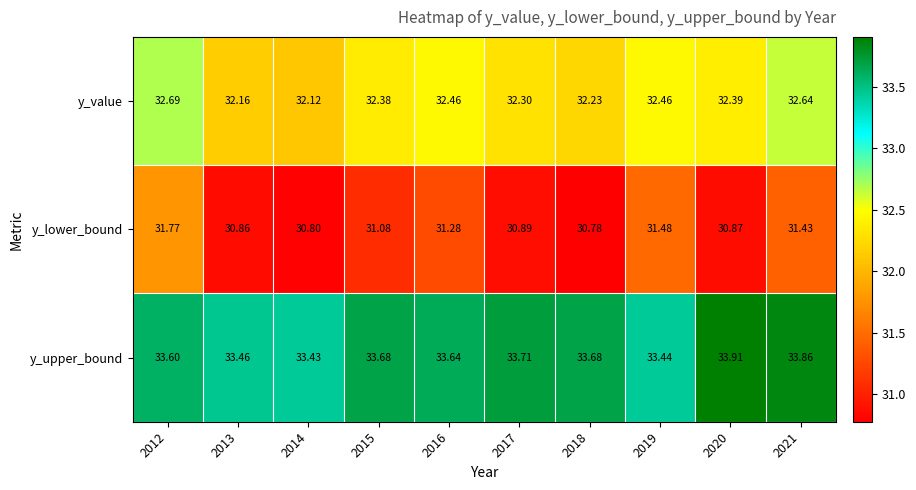

What is the maximum value shown in the chart?

33.9